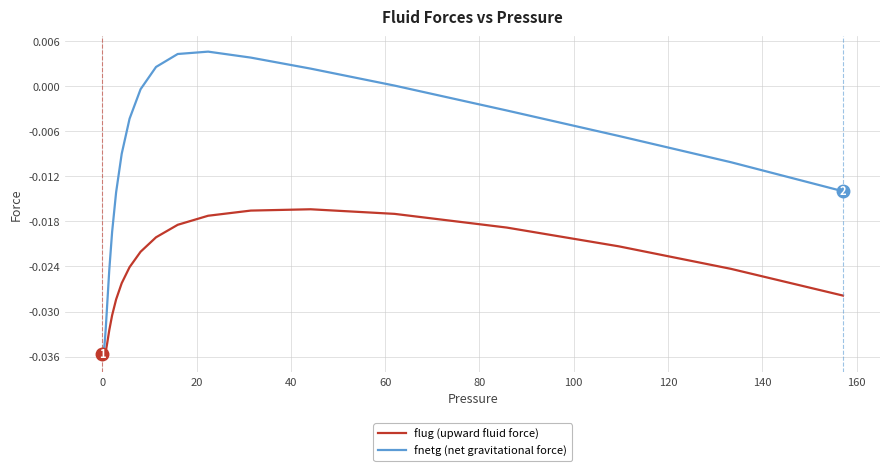

Which series has the widest spread of values?

fnetg (net gravitational force)